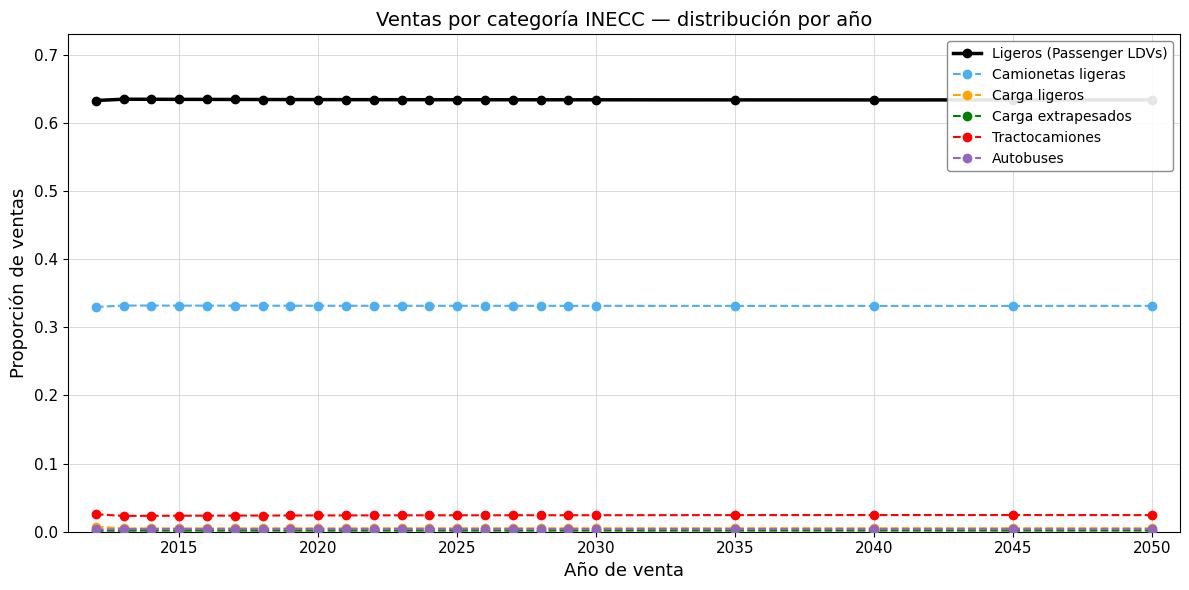

Which series has the largest total across all categories?

Ligeros (Passenger LDVs)